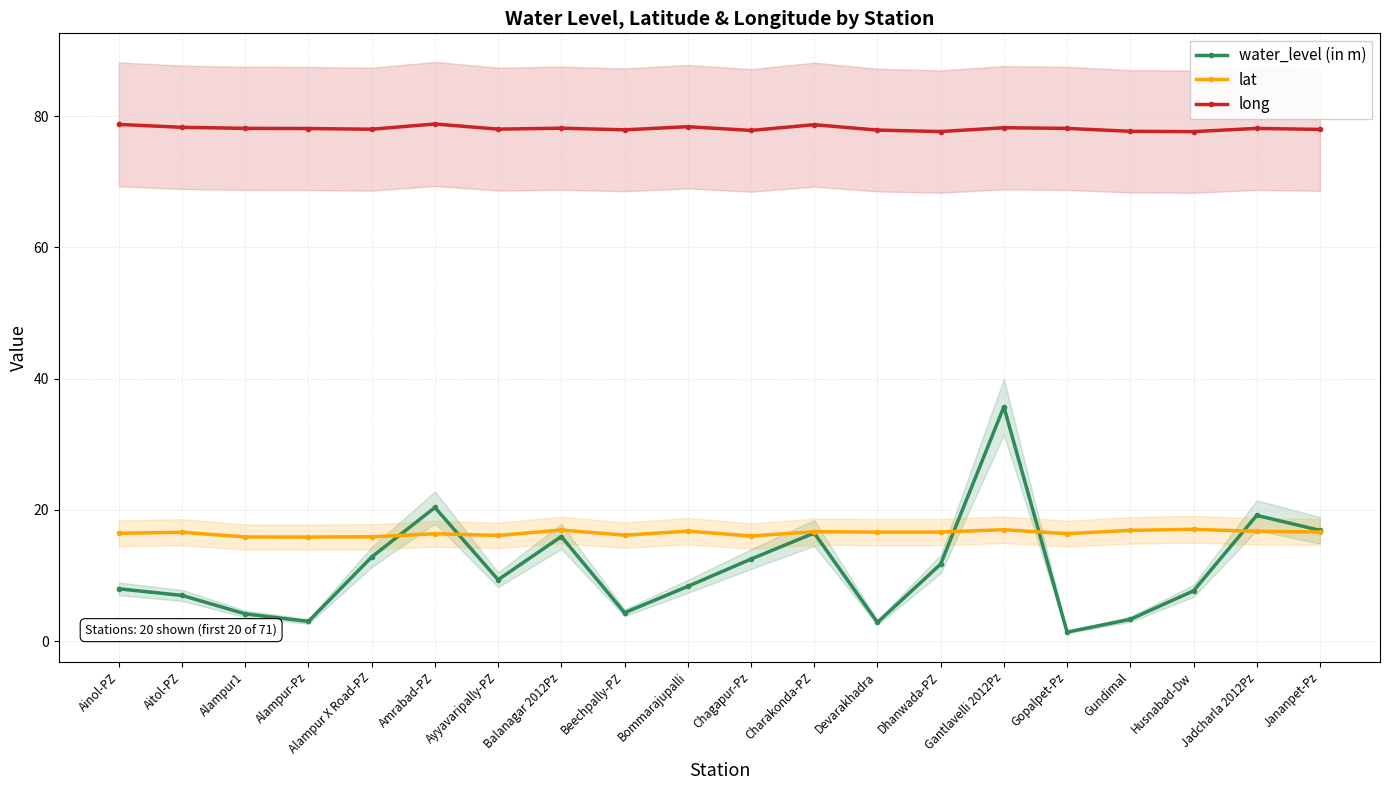

True or false: water_level (in m) has a value of 13.3 at Ayyavaripally-PZ.

False